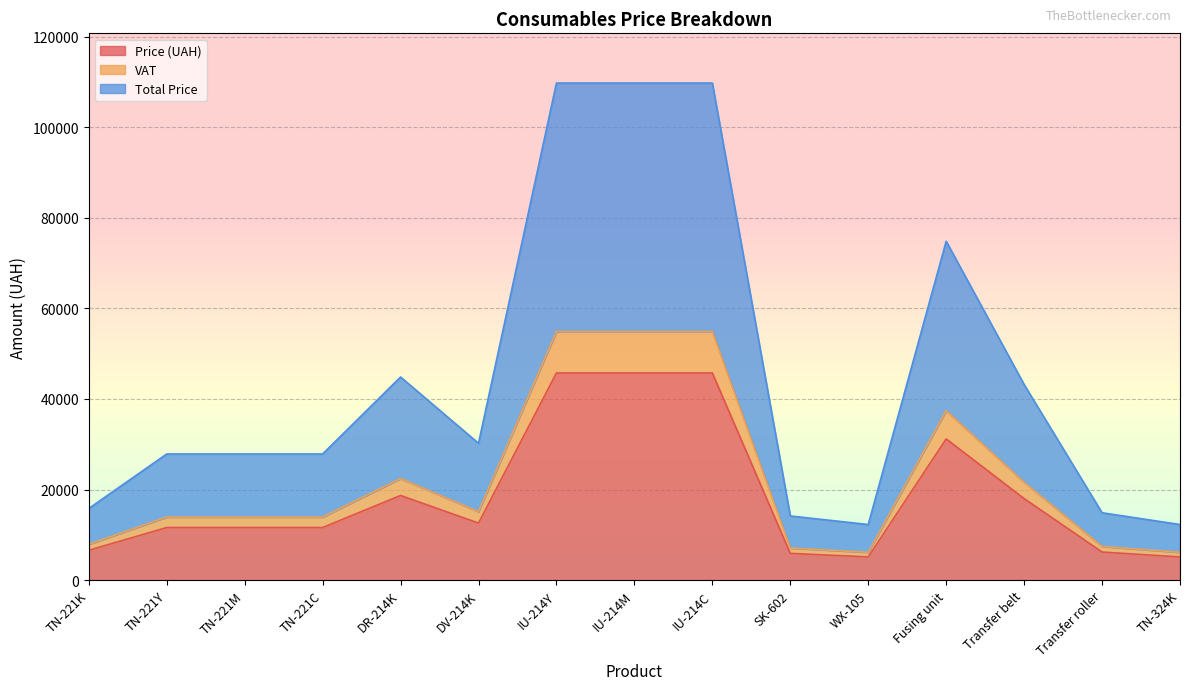

Is it true that Price (UAH) equals 48813.2 at Fusing unit?

False